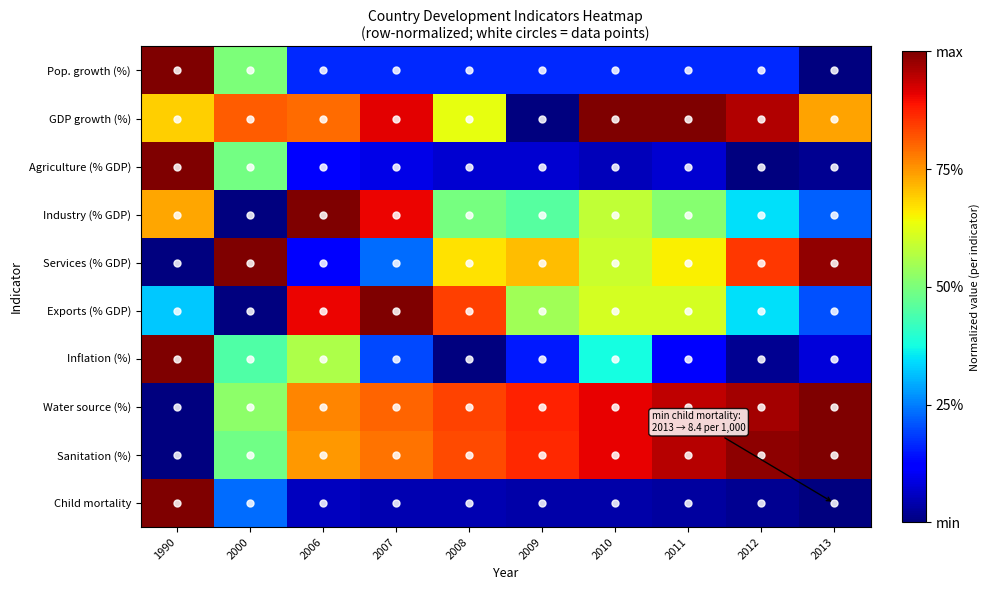

What is the total value across all series at 2011?

5.1